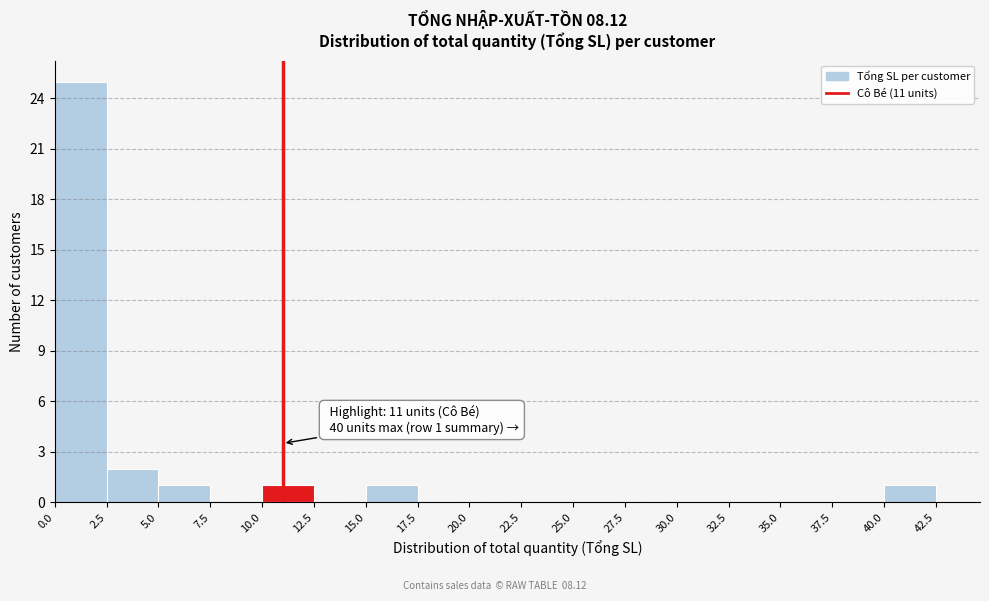

Which range on the x-axis has the tallest bar?

0.0 to 2.5